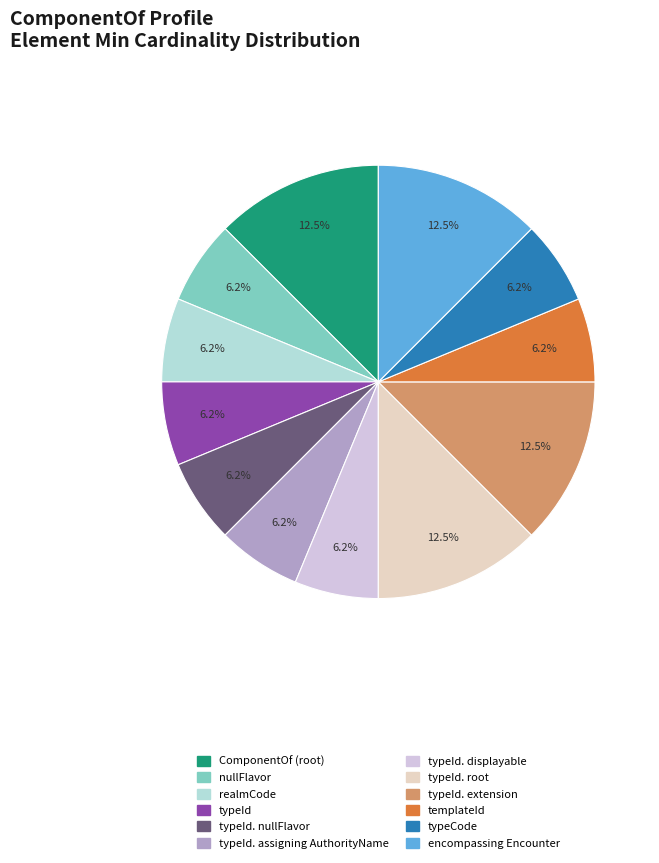

Which slice is the largest?

ComponentOf